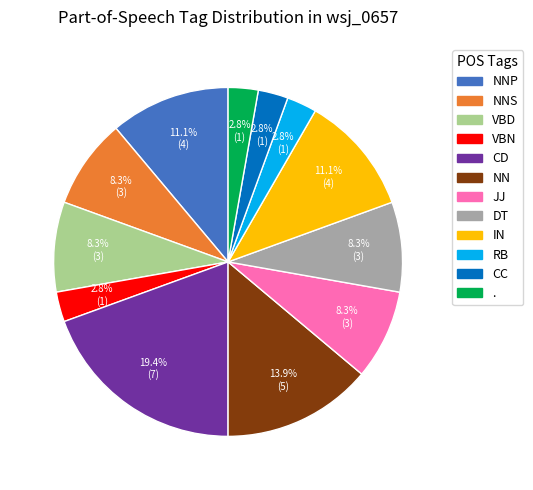

Combined, what portion of the pie is JJ and .?

11.1%